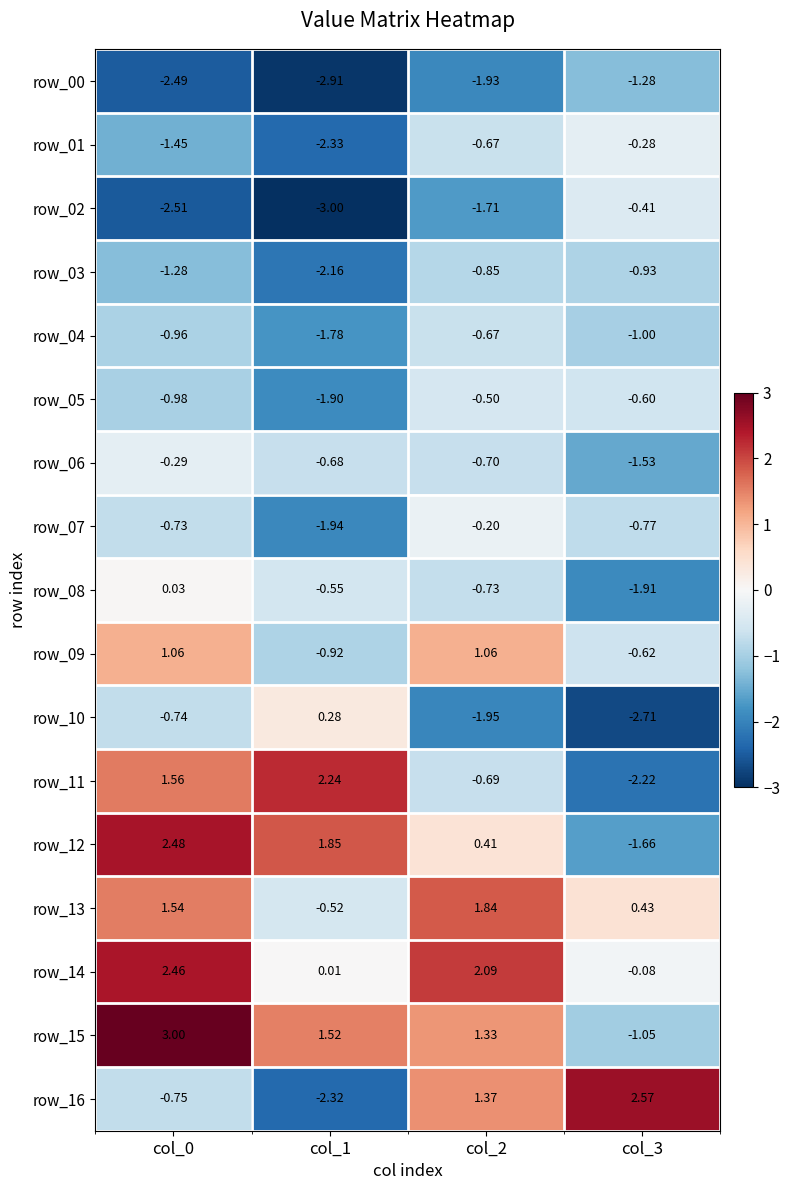

Is the value of row_11 at col_0 greater than the value of row_00 at col_3?

Yes